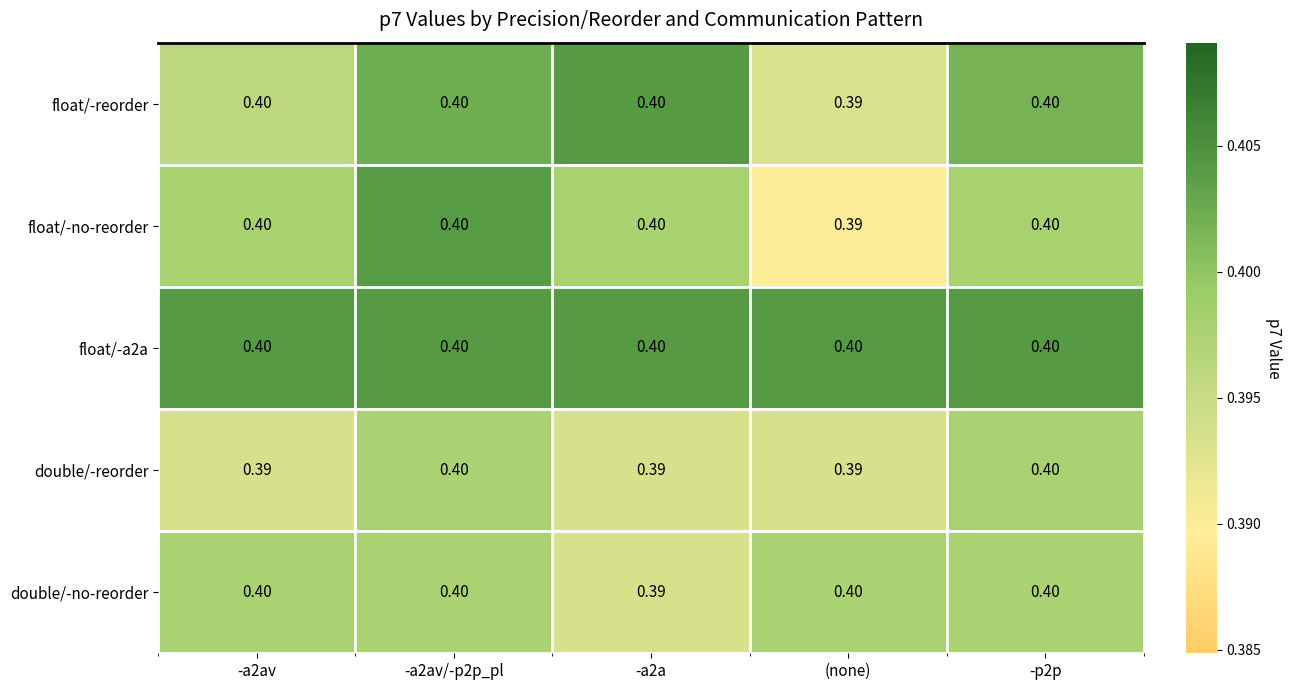

Between -a2av and -a2av/-p2p_pl, which series saw the biggest shift?

double/-reorder